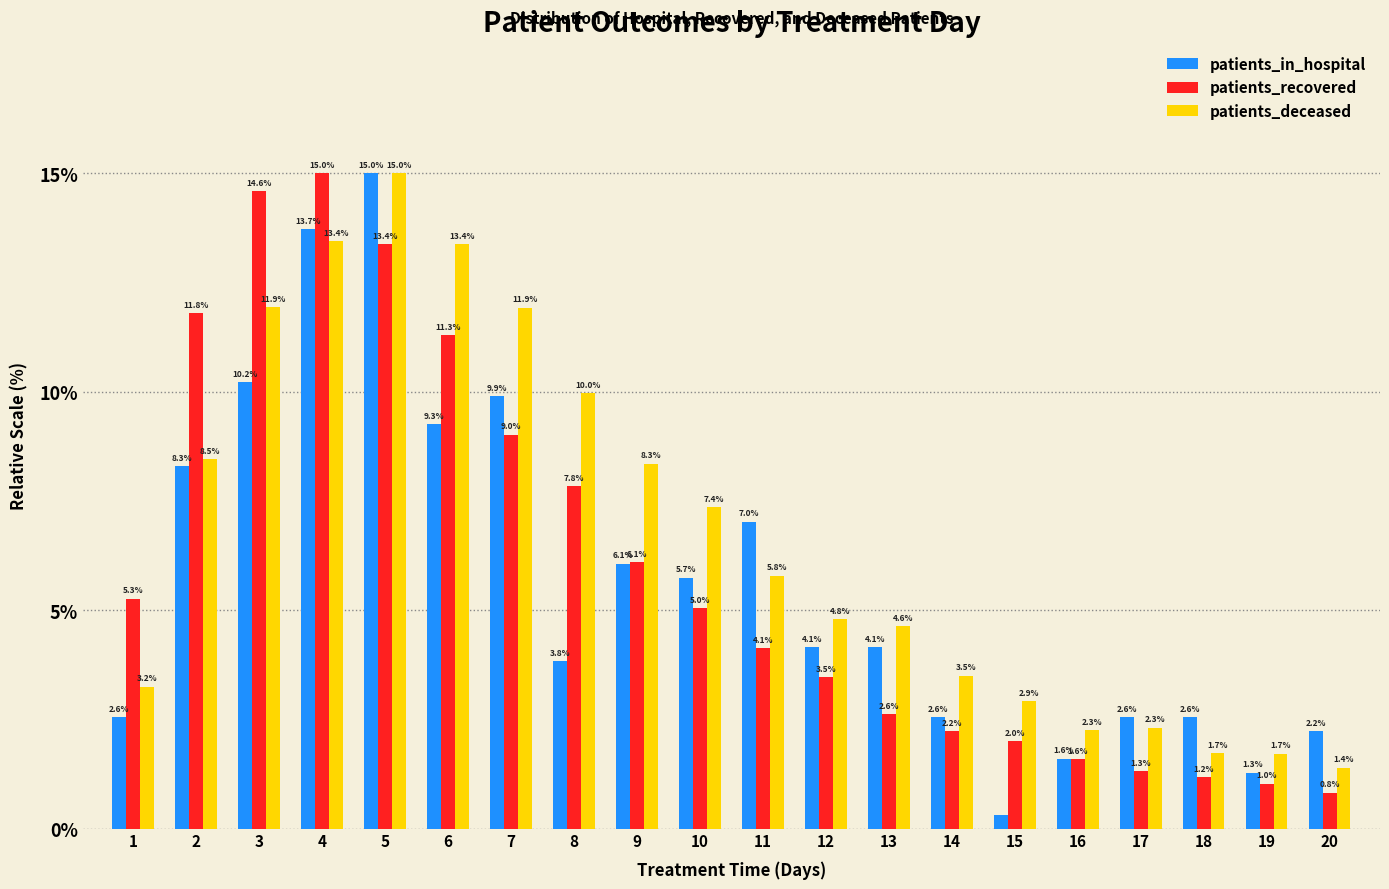

The value of patients_deceased at 13 is 6.4. True or false?

False